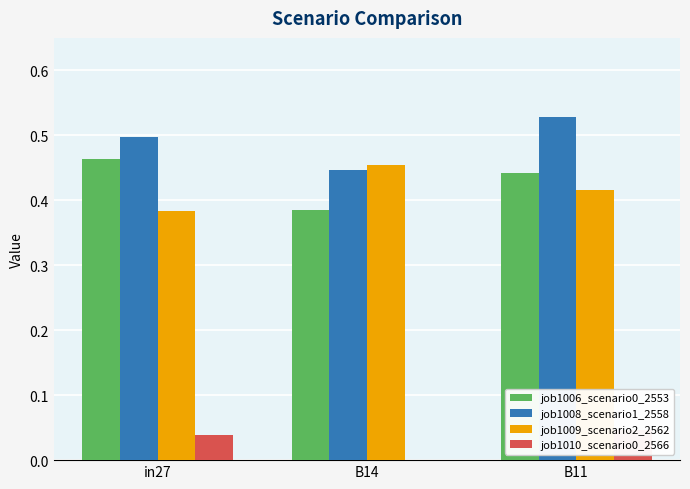

At which category is the sum across all series the highest?

B11